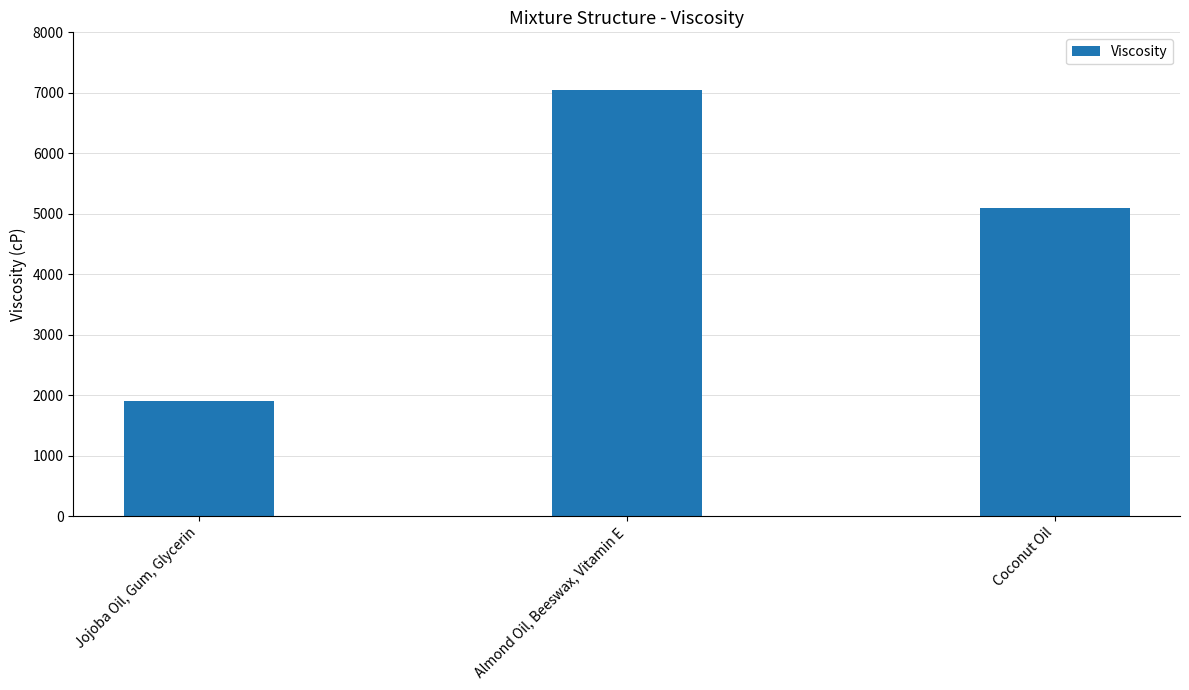

How many values are below 5093?

1